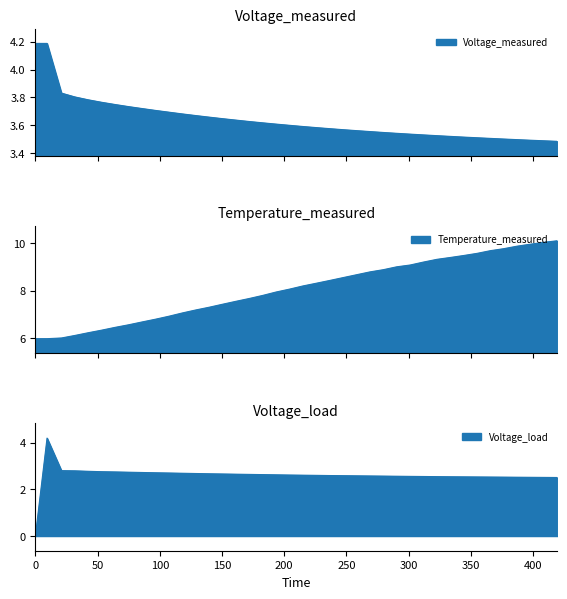

What is the average value of the Voltage_measured series?

3.6